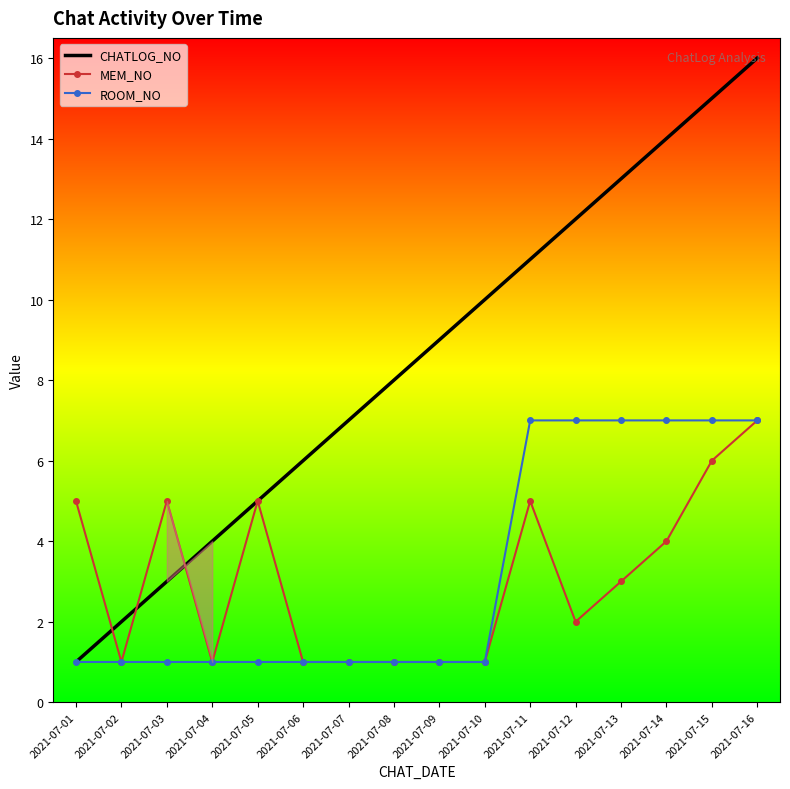

The value of ROOM_NO at 2021-07-02 is 0. True or false?

False